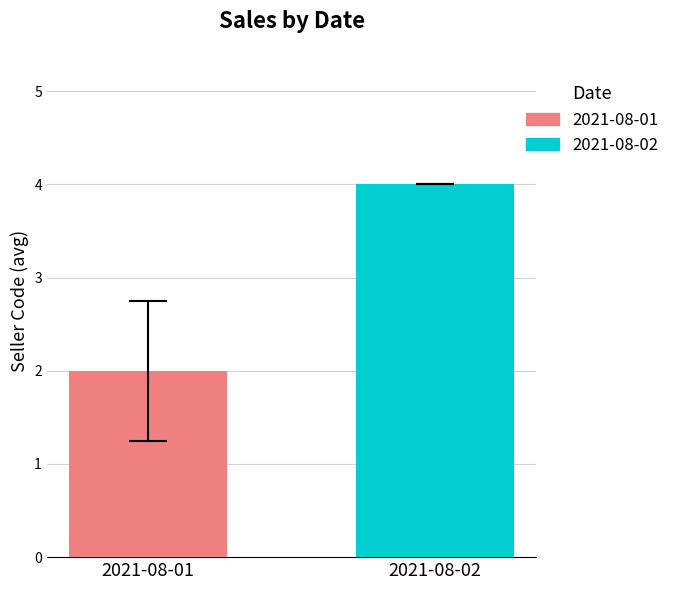

Which series has the largest range (max minus min)?

2021-08-01